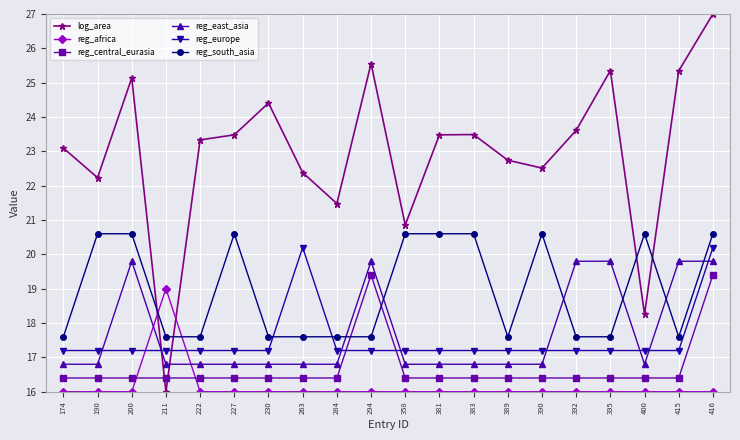

What is the approximate value of reg_central_eurasia at 190?

16.4